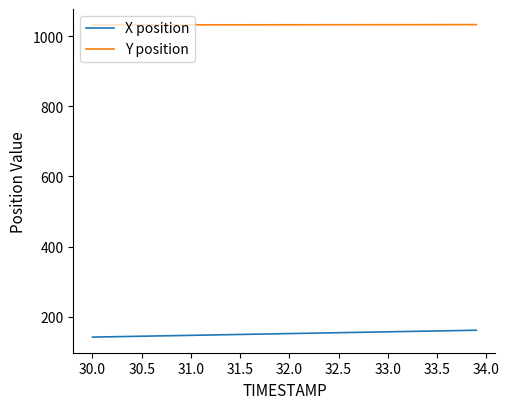

What is the minimum value for Y position?

1031.7